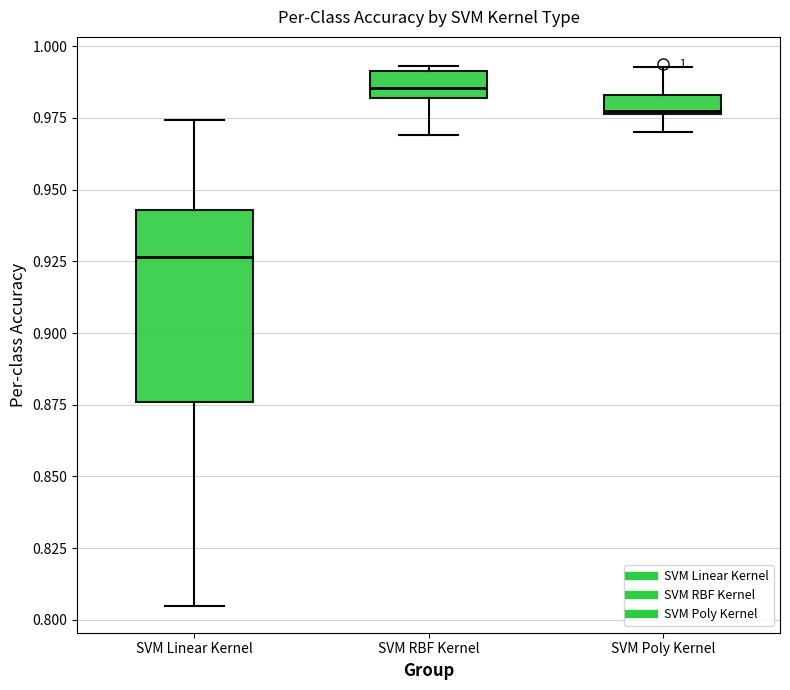

Which box is the tallest, from its lower edge to its upper edge?

SVM Linear Kernel